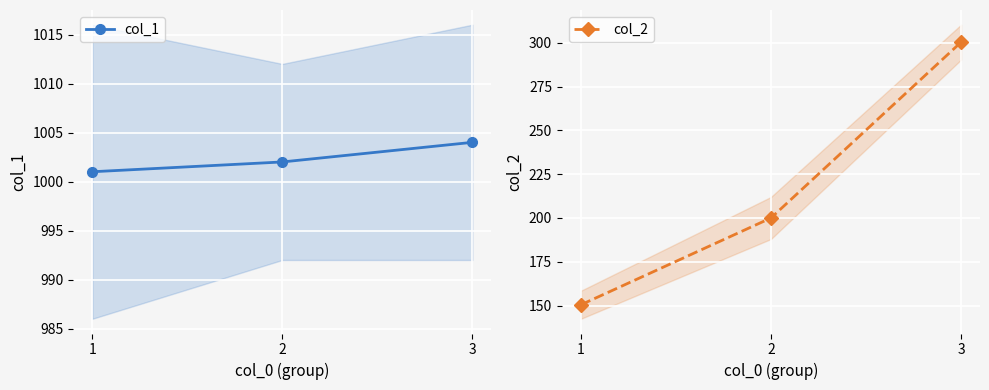

At which label is col_1 closest to 1002?

2